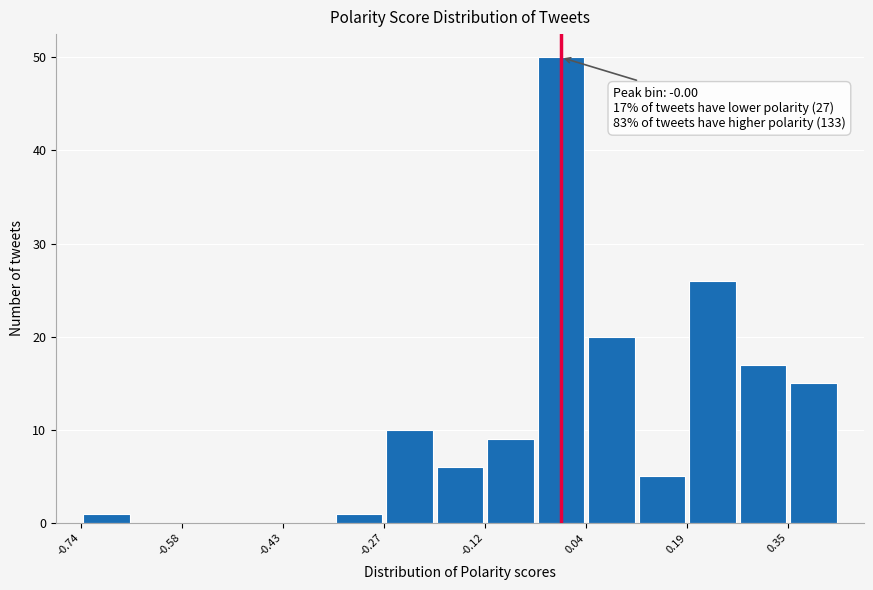

Read against the x-axis, roughly where is the centre of the tallest bar?

0.00